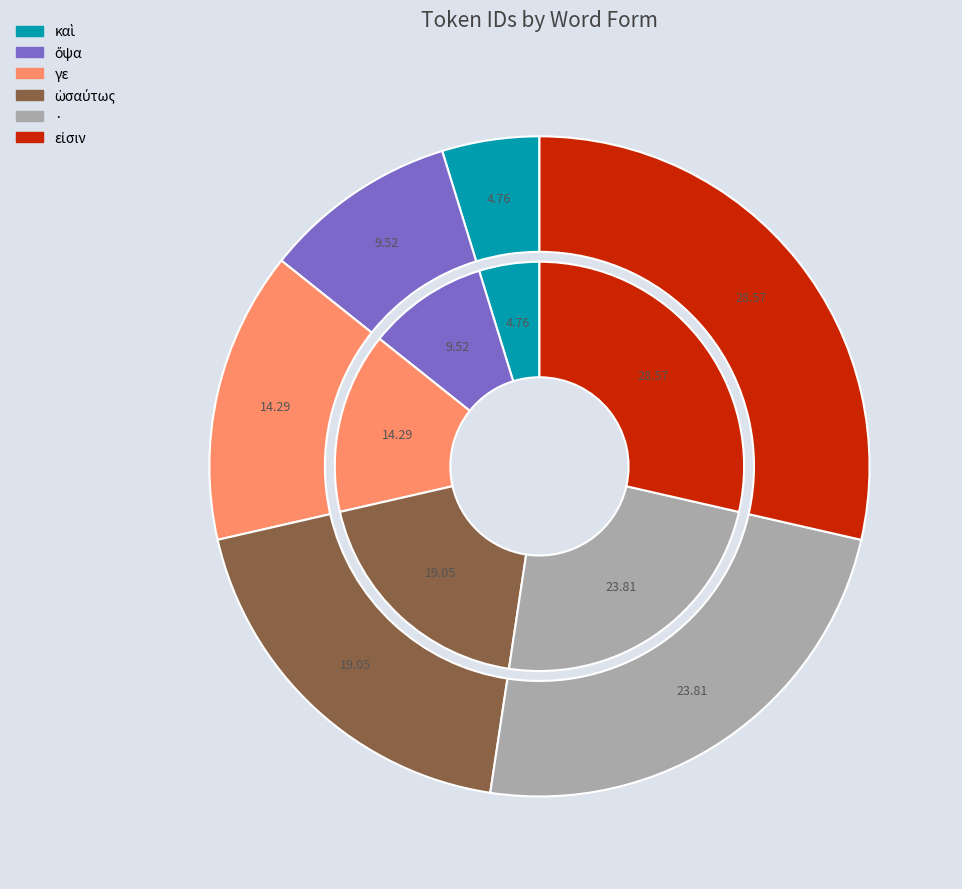

To the nearest percent, what is the combined percentage of εἰσιν and γε?

43%